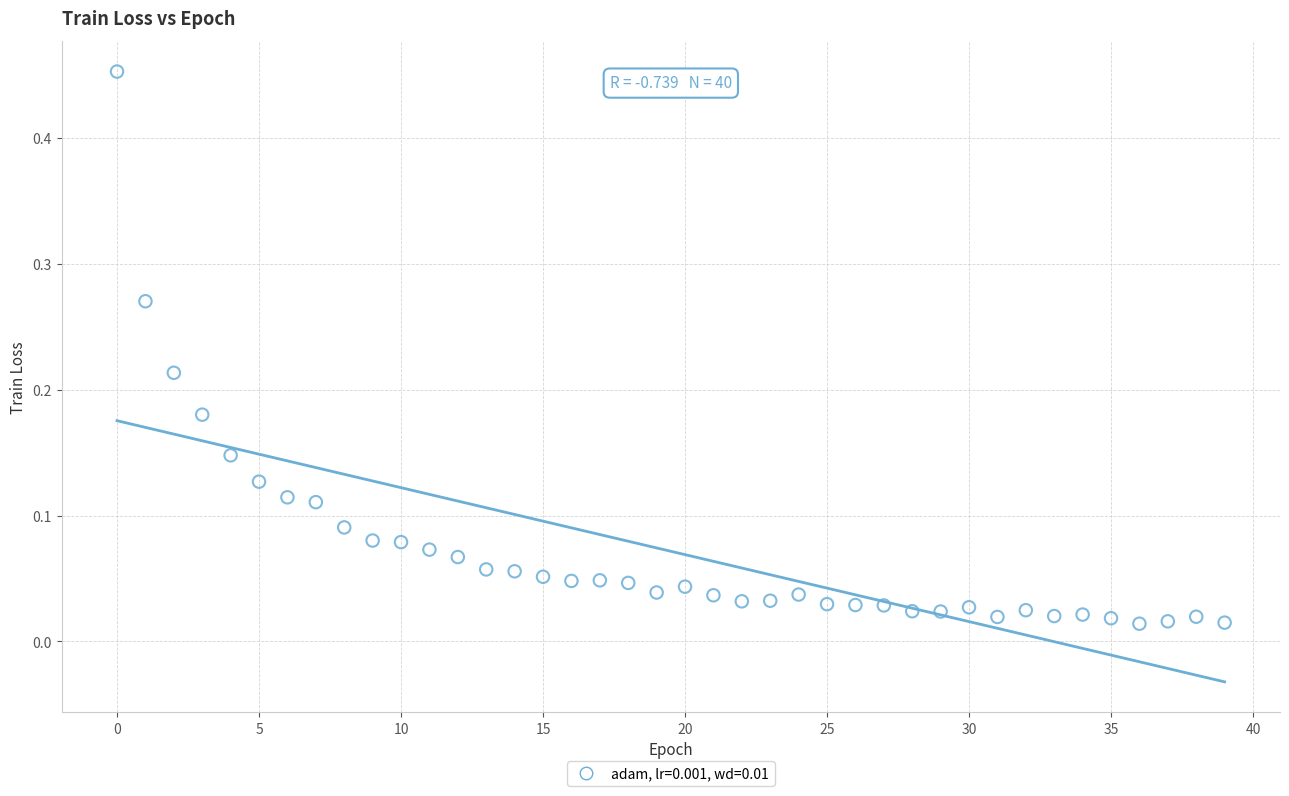

What is the range of Y values (max minus min)?

0.4